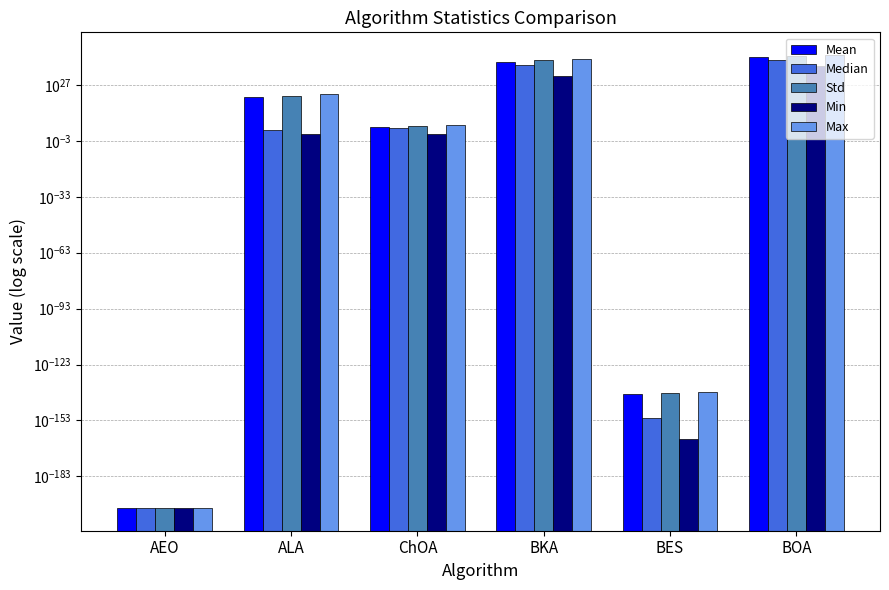

Reading right to left, what are all the values shown in this chart?

Mean: 958470757325873002501942398497982269882368.0	0.0	3872095507309681751477631370916815437824.0	45318.2	400743360987488321536.0	0.0
Median: 17204471584944402785382229711507916062720.0	0.0	35451171860914216569901785842567872512.0	8831.7	1103.7	0.0
Std: 2764724752936316696726686488382286011039744.0	0.0	15946543570316935918551259287143430750208.0	84559.2	2186722197180088057856.0	0.0
Min: 25948766127861163321761915160703795200.0	0.0	39087000726207665866662874185728.0	9.3	7.2	0.0
Max: 12630259706665068974562687787536141088980992.0	0.0	86657666837812944289491069521728586645504.0	400957.1	11978598097753420595200.0	0.0